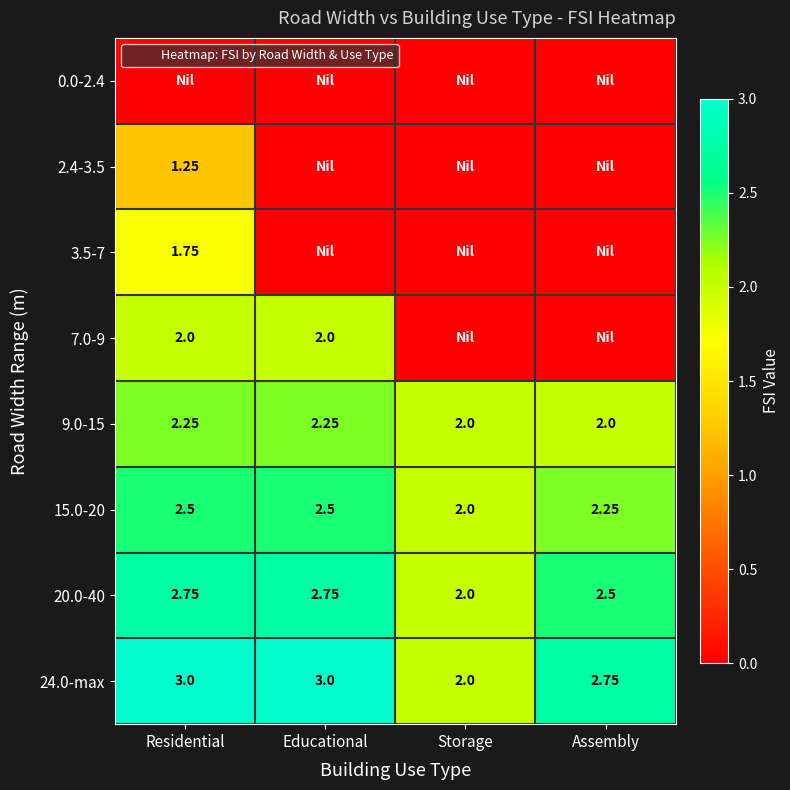

Where is 2.4-3.5 nearest to the value 0?

Educational